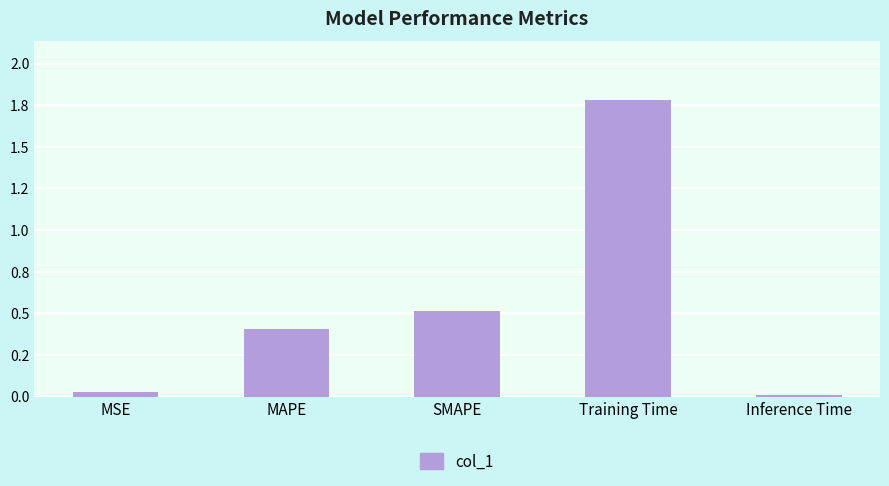

Is it true that the value at MSE is 0.0?

True